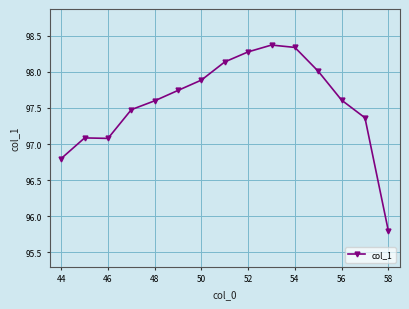

What is the greatest value displayed?

98.4